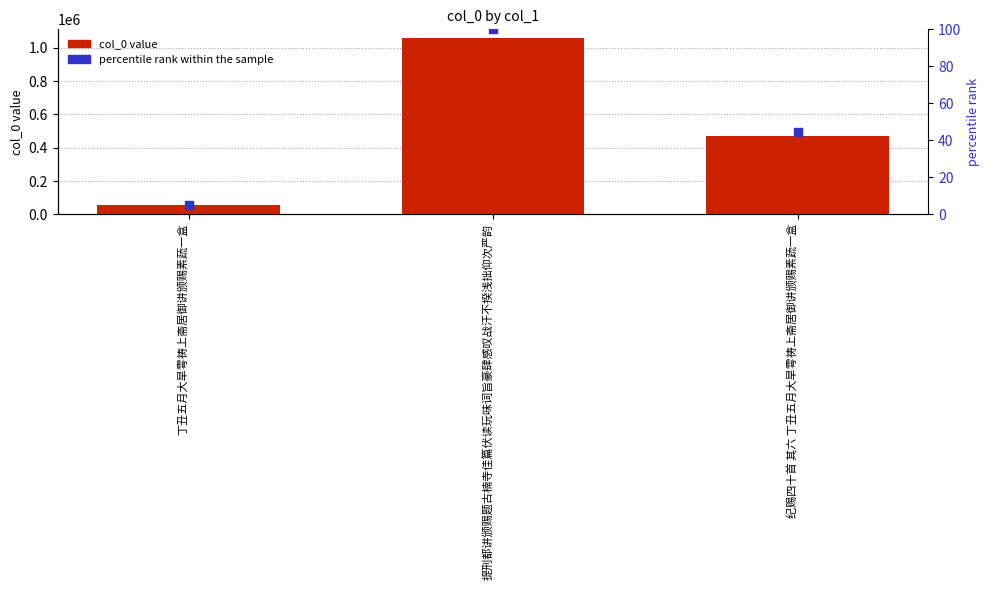

Which series has the largest total across all categories?

col_0